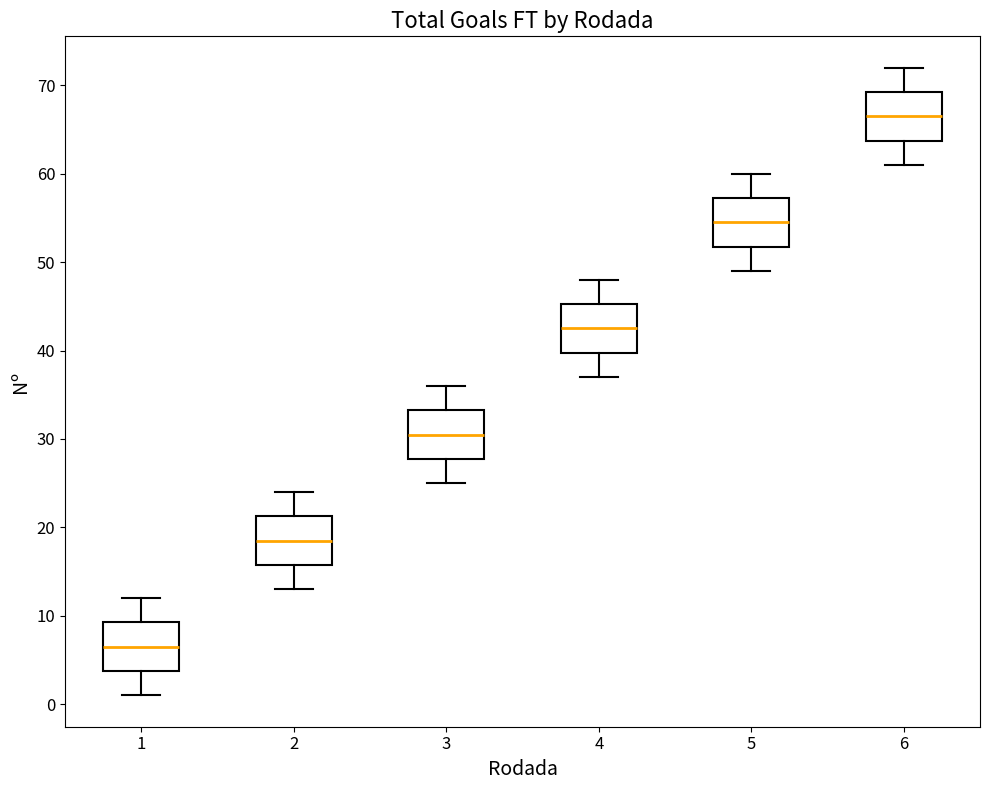

Reading left to right, transcribe this box plot: for each box, give where its median line is, the range the box spans, and where its two whiskers end, as read against the y-axis. The values are not printed on the chart, so give them approximately, as read against the axis.

1: median 7, box 4 to 9, whiskers 1 to 12
2: median 19, box 16 to 21, whiskers 13 to 24
3: median 31, box 28 to 33, whiskers 25 to 36
4: median 43, box 40 to 45, whiskers 37 to 48
5: median 55, box 52 to 57, whiskers 49 to 60
6: median 67, box 64 to 69, whiskers 61 to 72